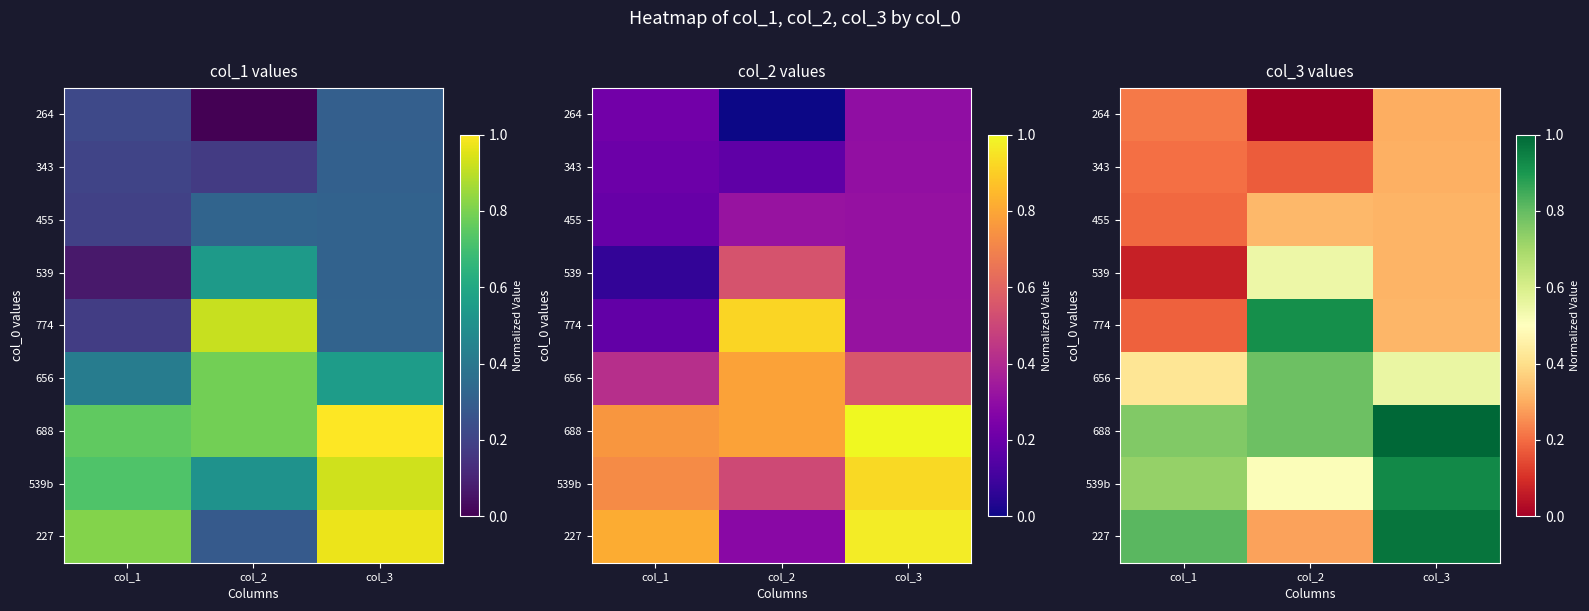

What is the sum of the 688 values at col_1 and col_3?

1.8